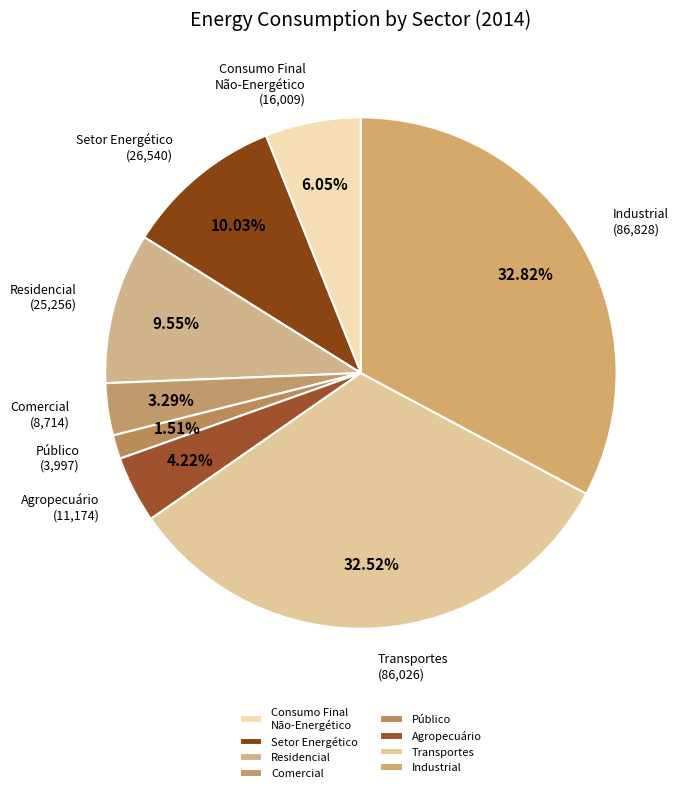

Combined, what portion of the pie is Comercial and Setor Energético?

13.3%